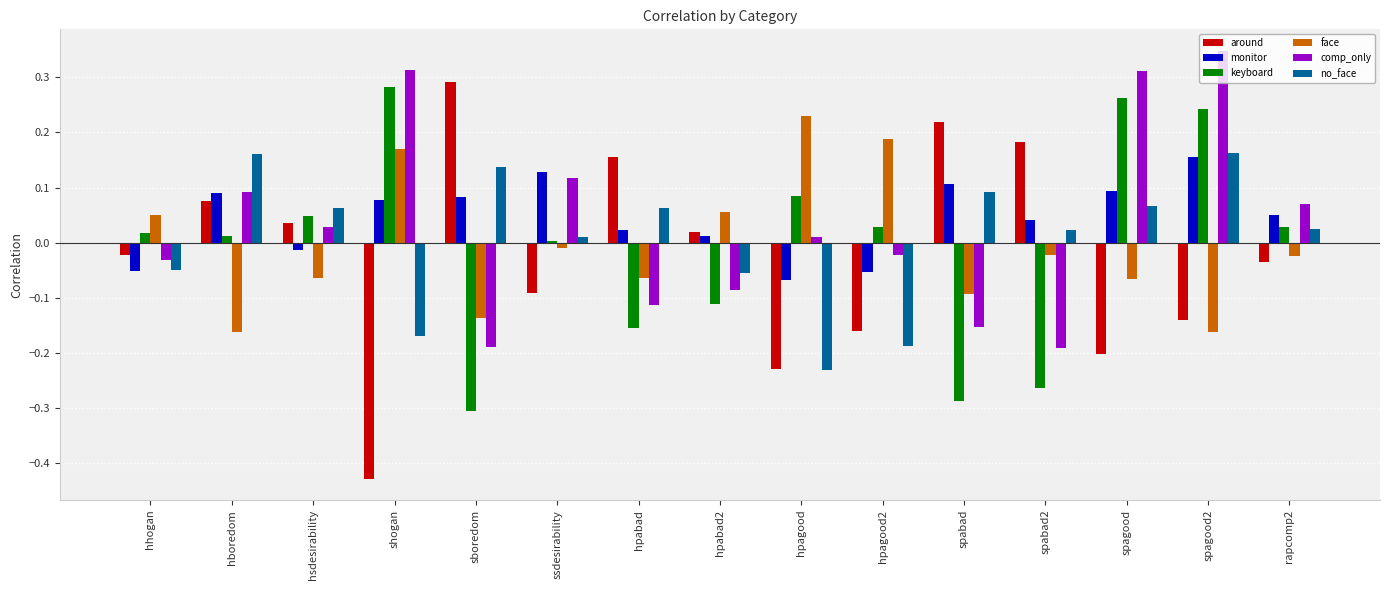

Which category has the lowest value in the around series?

shogan